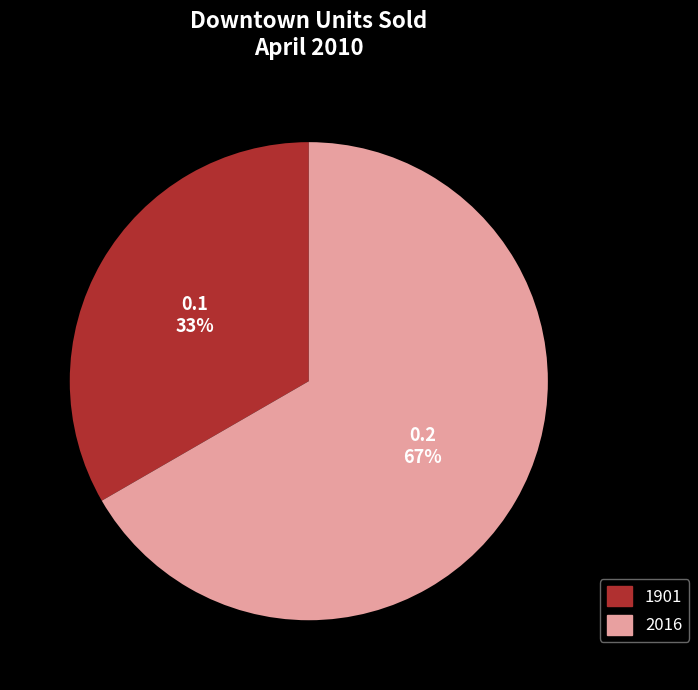

Between 2016 and 1901, which is larger?

2016